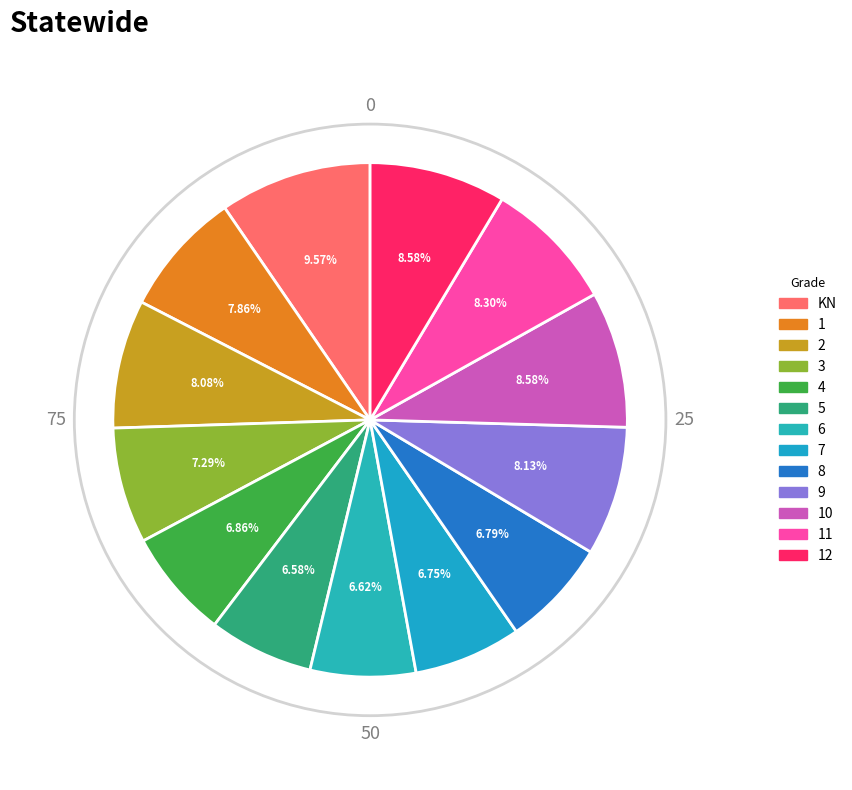

Count the number of slices in the pie.

13